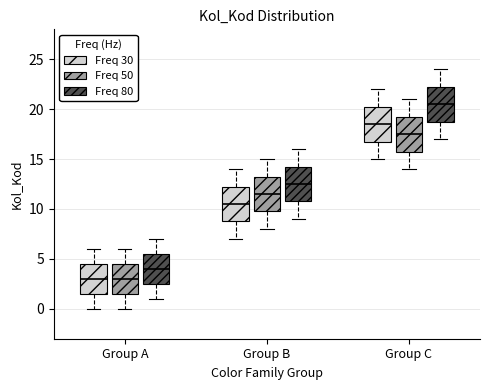

Reading left to right, transcribe this box plot: for each box, give where its median line is, the range the box spans, and where its two whiskers end, as read against the y-axis. The values are not printed on the chart, so give them approximately, as read against the axis.

Group A (Freq 30): median 3.0, box 1.5 to 4.5, whiskers 0.0 to 6.0
Group A (Freq 50): median 3.0, box 1.5 to 4.5, whiskers 0.0 to 6.0
Group A (Freq 80): median 4.0, box 2.5 to 5.5, whiskers 1.0 to 7.0
Group B (Freq 30): median 10.5, box 9.0 to 12.5, whiskers 7.0 to 14.0
Group B (Freq 50): median 11.5, box 10.0 to 13.5, whiskers 8.0 to 15.0
Group B (Freq 80): median 12.5, box 11.0 to 14.5, whiskers 9.0 to 16.0
Group C (Freq 30): median 18.5, box 17.0 to 20.5, whiskers 15.0 to 22.0
Group C (Freq 50): median 17.5, box 16.0 to 19.5, whiskers 14.0 to 21.0
Group C (Freq 80): median 20.5, box 19.0 to 22.5, whiskers 17.0 to 24.0